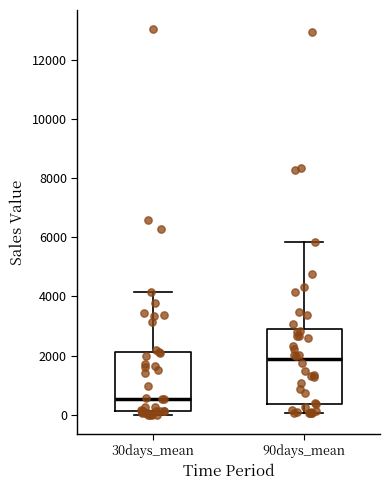

Where is the upper edge of the box for 90days_mean on the y-axis? The values are not printed on the chart, so give them approximately, as read against the axis.

2800